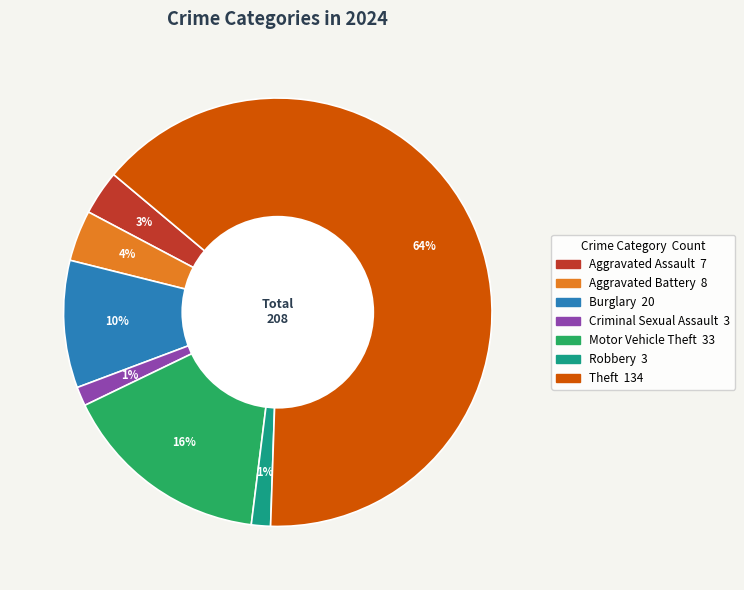

Does any single category account for the majority?

Yes